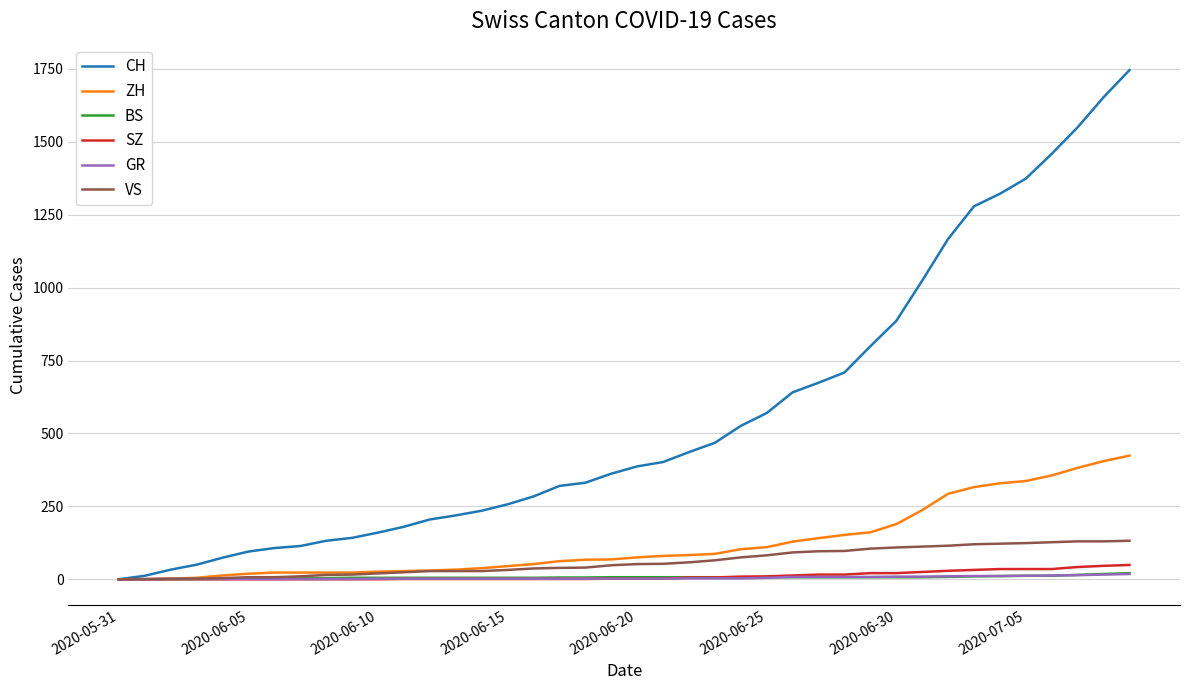

Which series has the widest spread of values?

CH